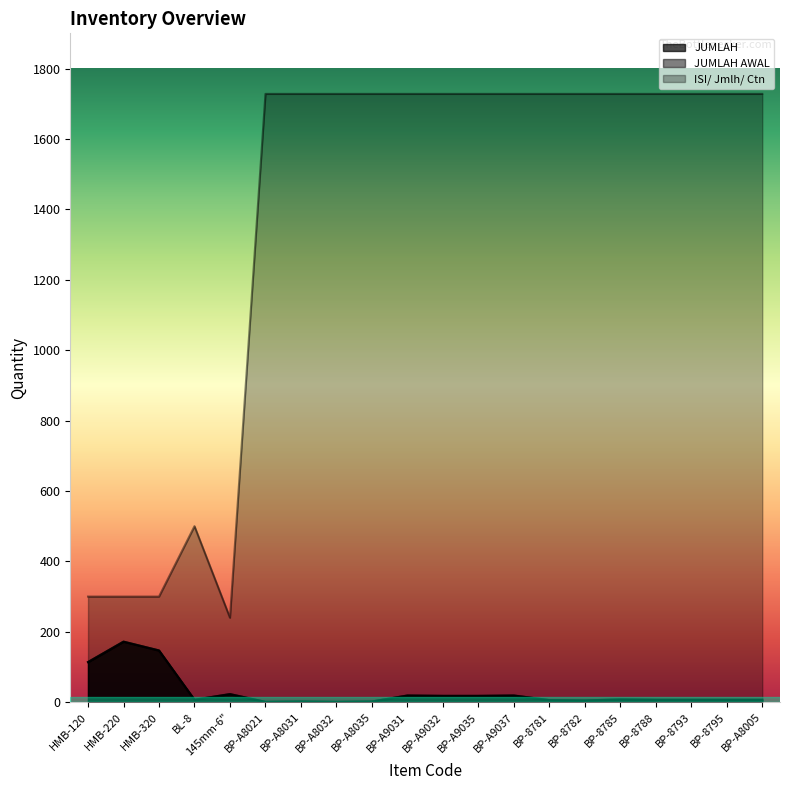

List the series in order of their peak value, highest first.

ISI/ Jmlh/ Ctn, JUMLAH, JUMLAH AWAL